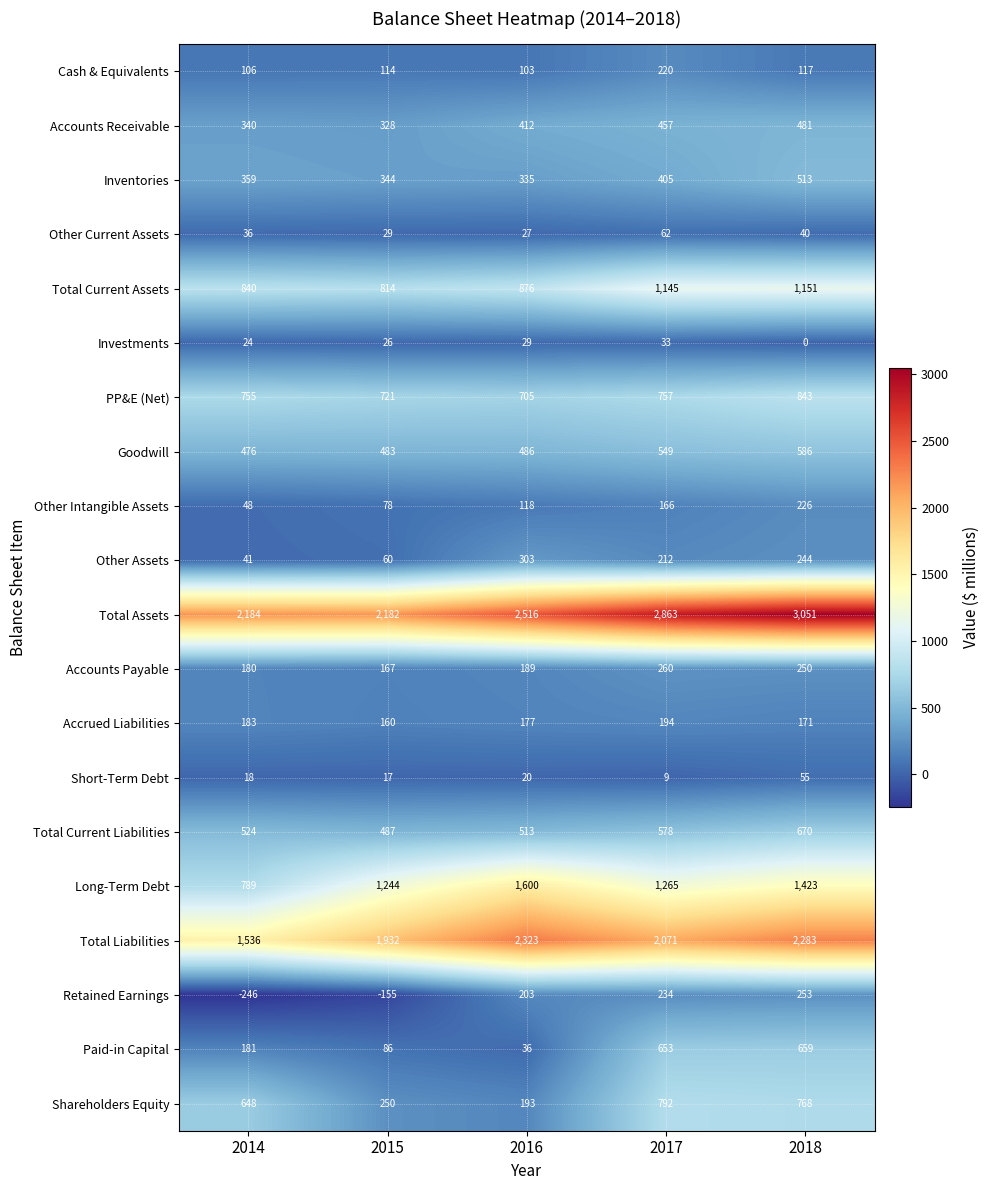

Rank the categories by Inventories value from lowest to highest.

2016, 2015, 2014, 2017, 2018